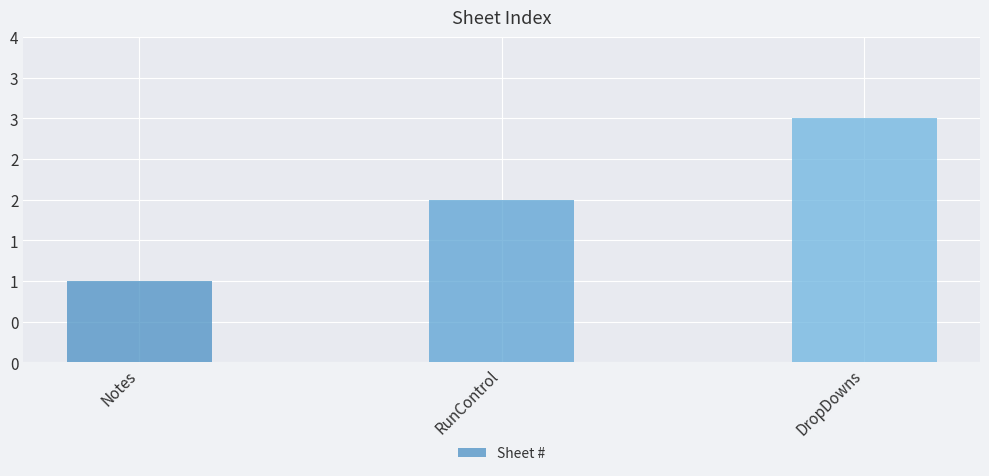

What is the ratio of the value at RunControl to the value at Notes?

2.0